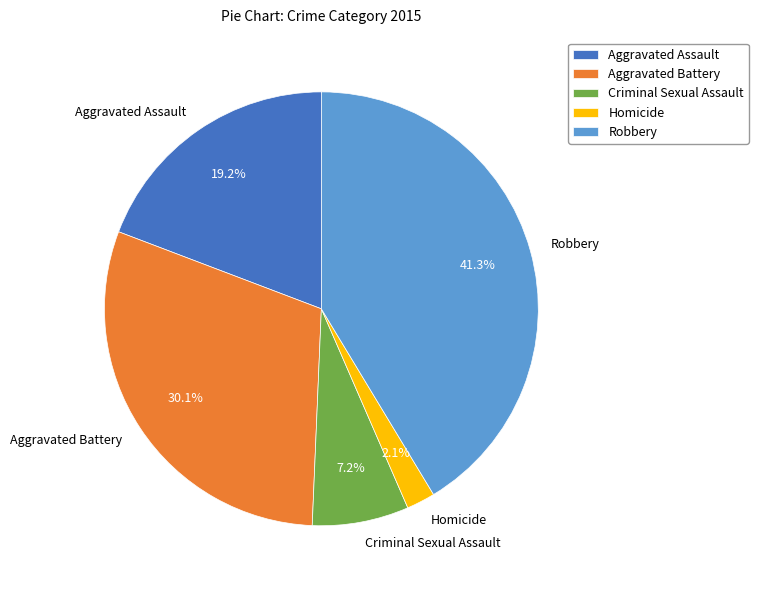

Rank the categories by value from highest to lowest.

Robbery, Aggravated Battery, Aggravated Assault, Criminal Sexual Assault, Homicide